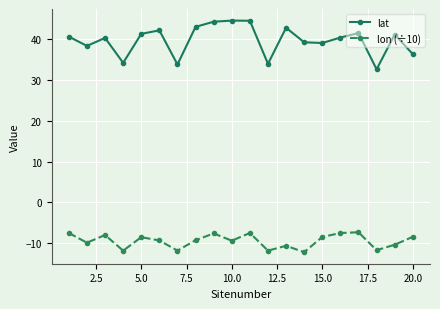

True or false: lat and lon (÷10) intersect in this chart.

False